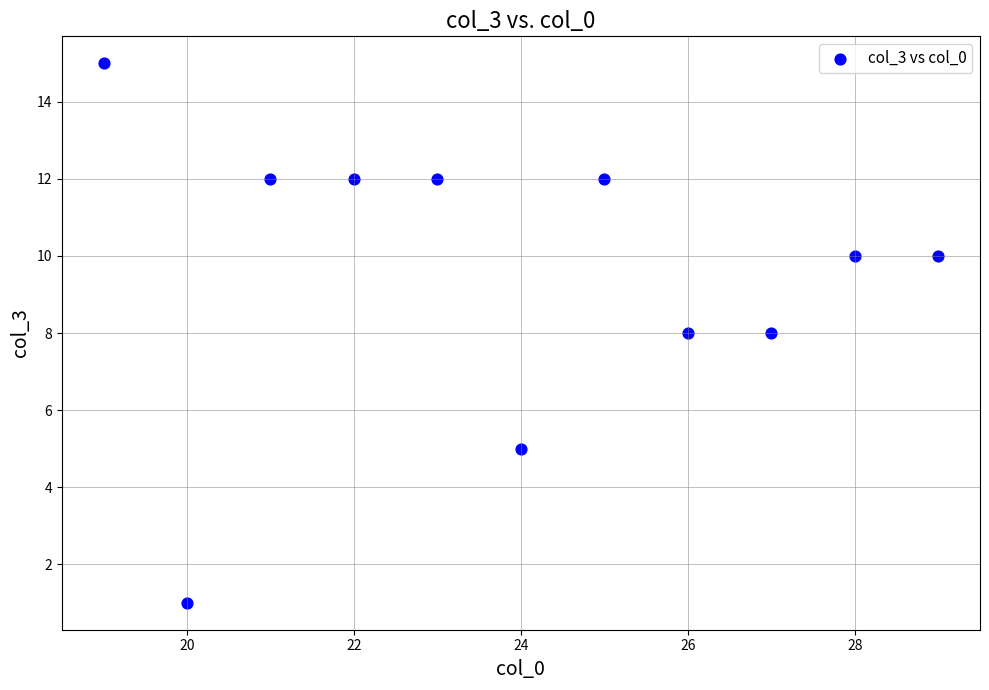

What is the average X value?

24